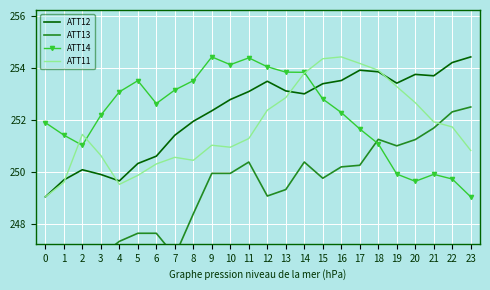

Which series has the largest range (max minus min)?

ATT13